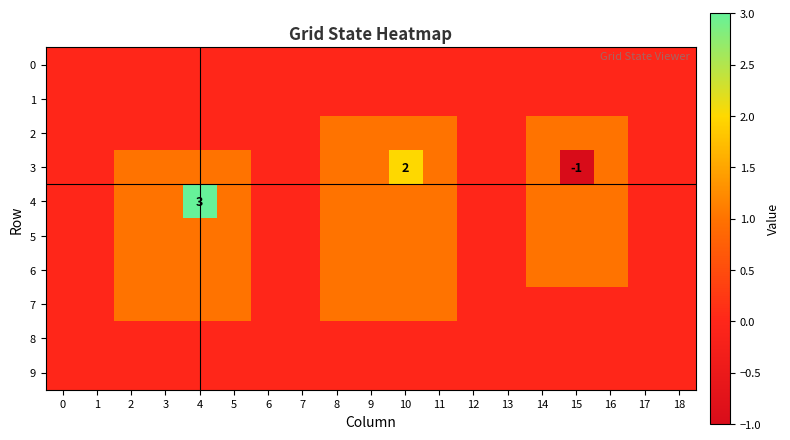

What is the difference between the maximum and second lowest values in the 5 series?

1